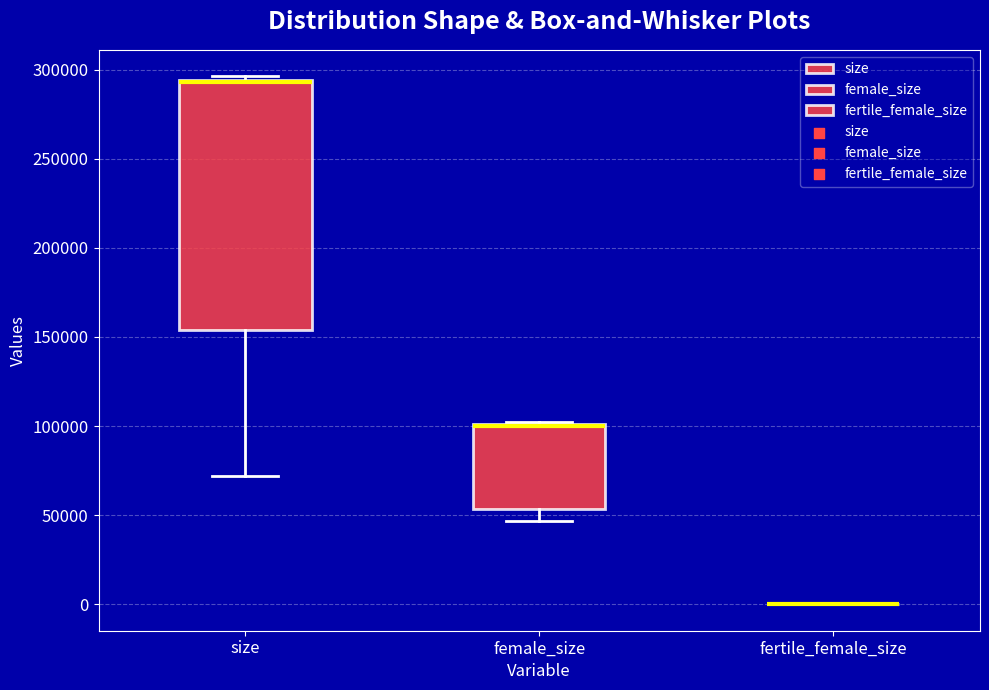

Reading left to right, read every box against the y-axis: the position of its median line, the range the box covers, and the ends of its whiskers. The values are not printed on the chart, so give them approximately, as read against the axis.

size: median 295000 (drawn on the box's upper edge), box 155000 to 295000, whiskers 70000 to 295000 (just above the box's upper edge)
female_size: median 100000 (drawn on the box's upper edge), box 55000 to 100000, whiskers 45000 to 100000
fertile_female_size: box collapsed to a line at 0, whiskers 0 to 0